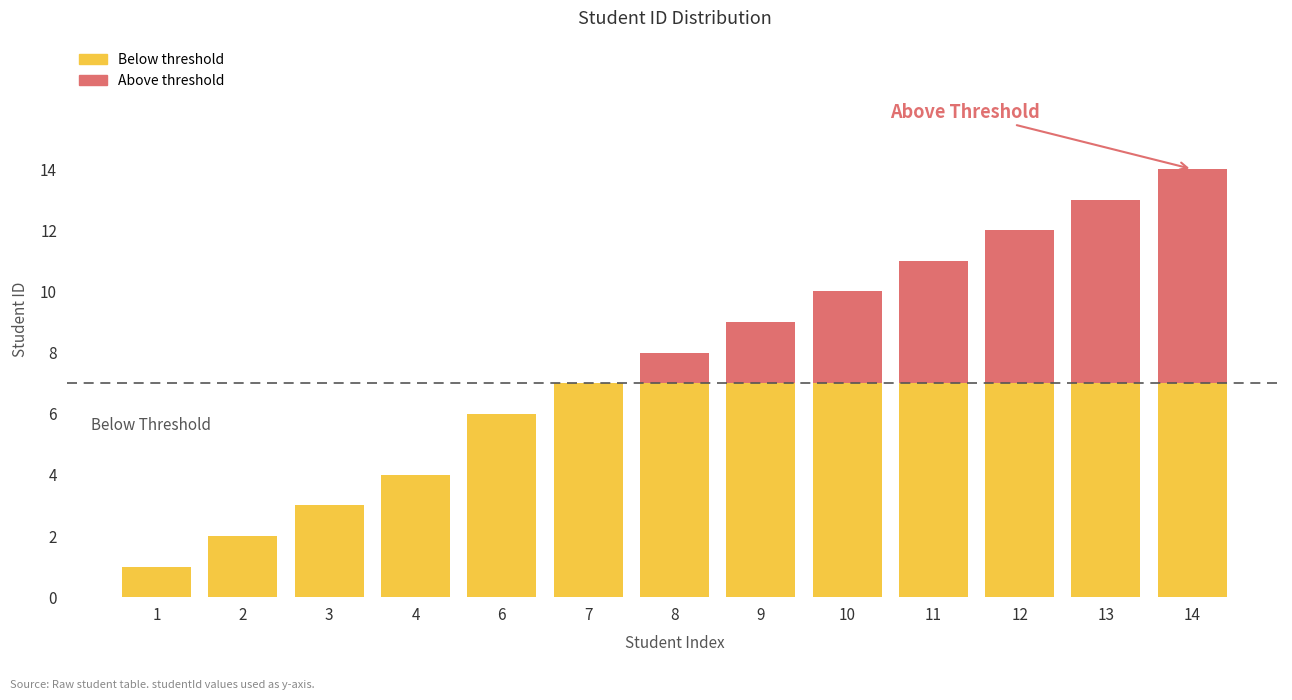

Rank the series at 11 from highest to lowest value.

Below threshold, Above threshold